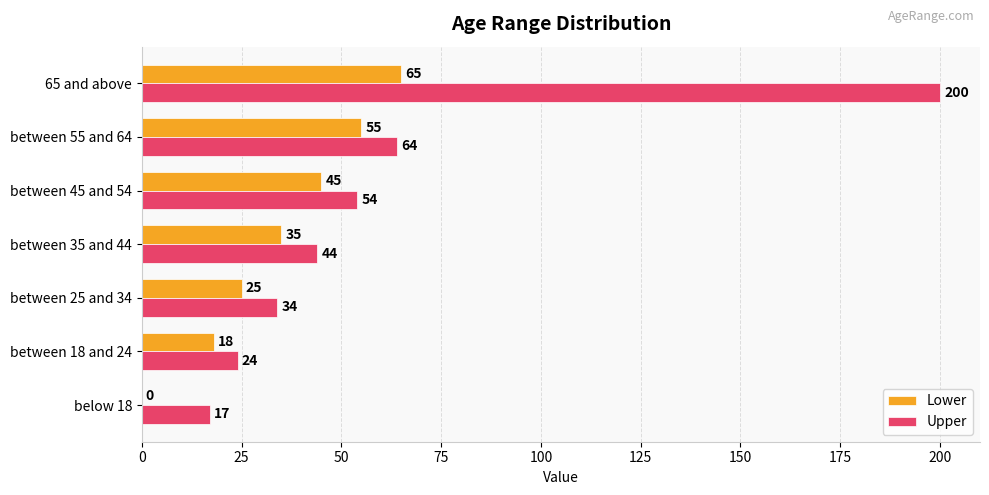

What is the sum of all Upper values?

437